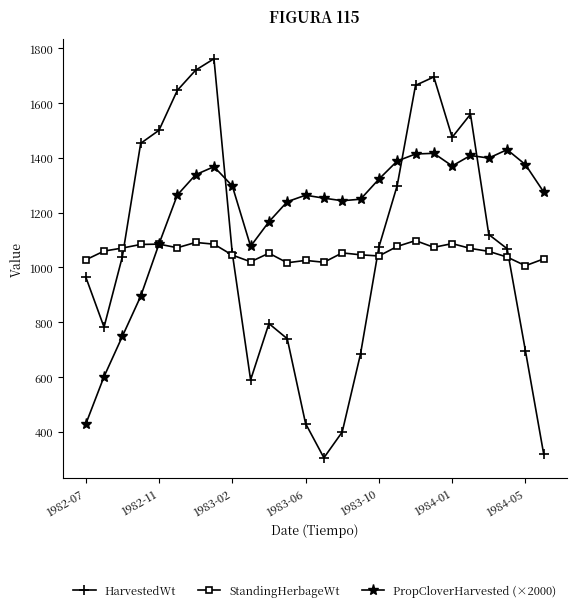

In HarvestedWt, how many points are higher than both neighbors (excluding endpoints)?

4